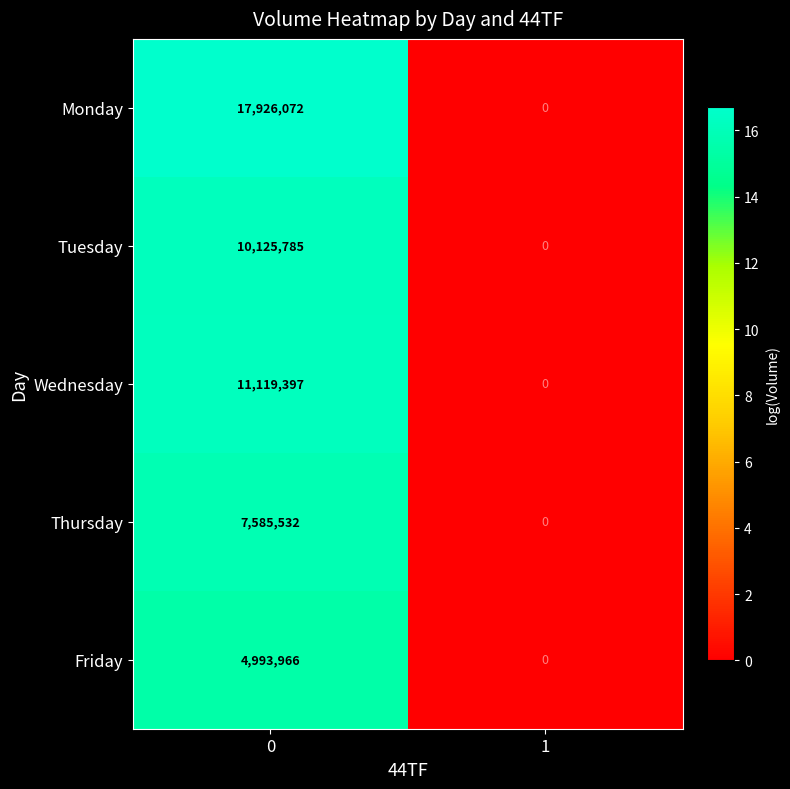

Reading right to left, transcribe all the data shown in this chart.

Monday: 0	17926072
Tuesday: 0	10125785
Wednesday: 0	11119397
Thursday: 0	7585532
Friday: 0	4993966